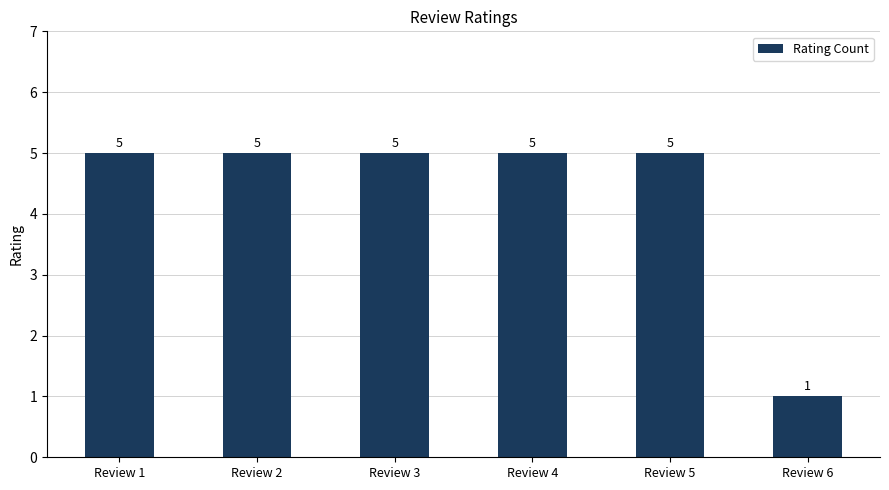

The chart shows a value of 2 at Review 3. True or false?

False